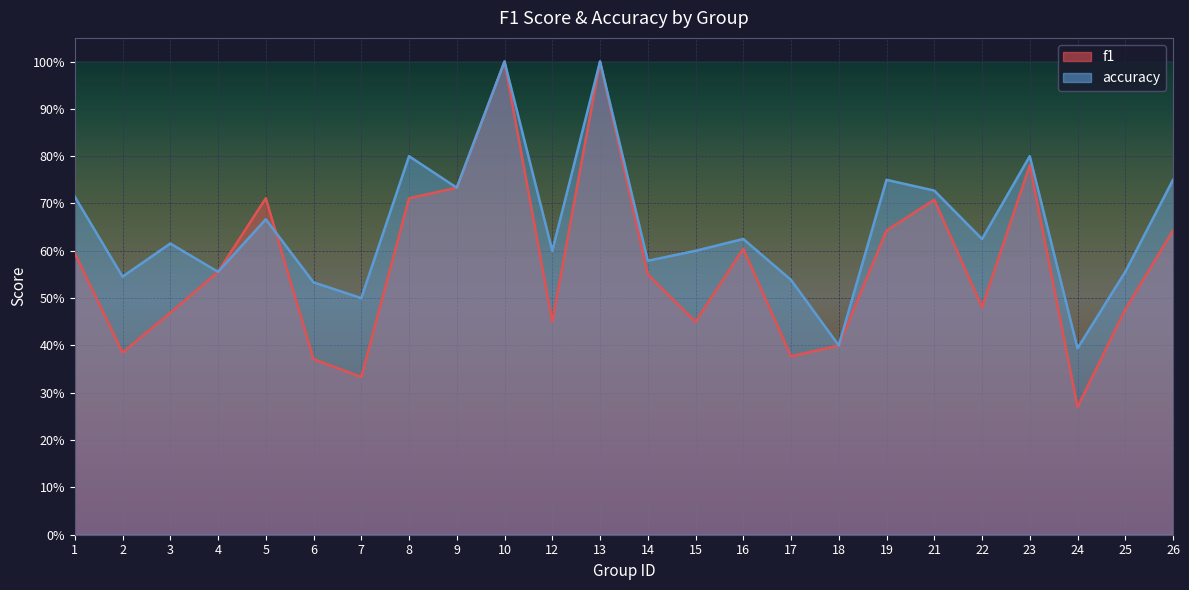

What is the maximum value shown in the chart?

1.0